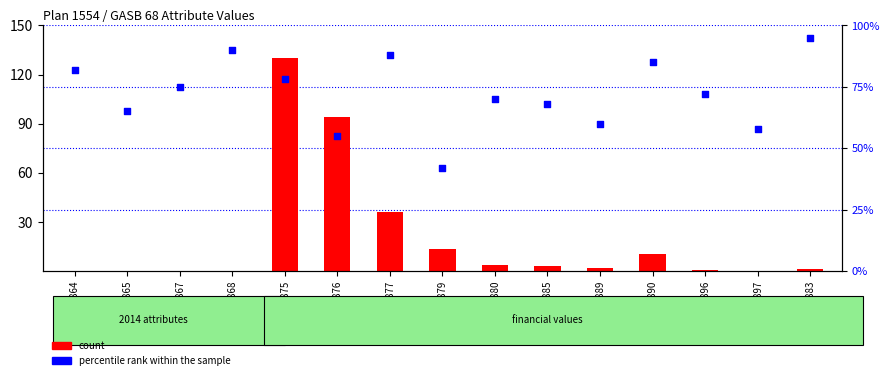

Which series contains the lowest Y value?

count